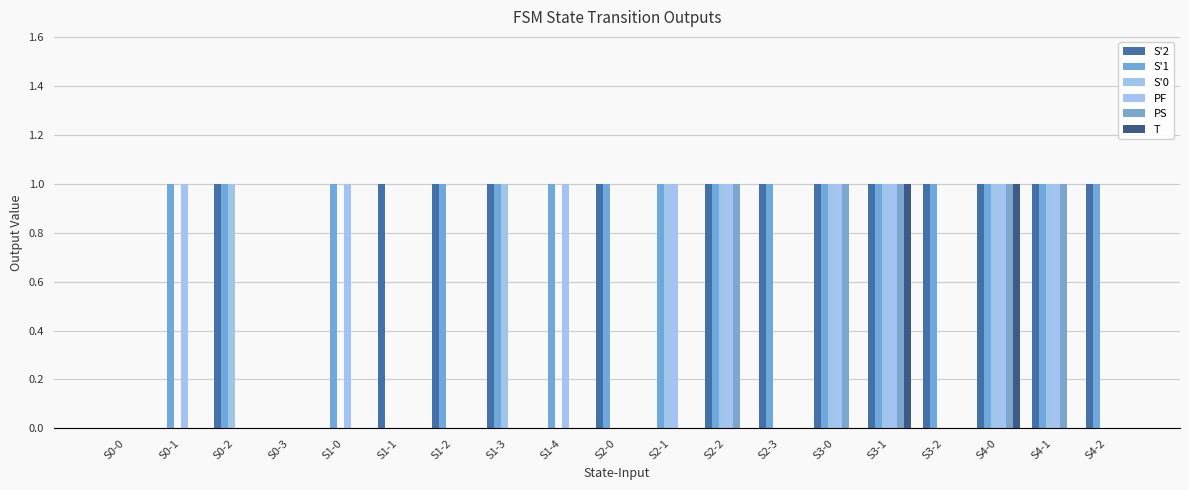

Reading right to left, transcribe all the data shown in this chart.

S'2: 1	1	1	1	1	1	1	1	0	1	0	1	1	1	0	0	1	0	0
S'1: 1	1	1	1	1	1	1	1	1	1	1	1	1	0	1	0	1	1	0
S'0: 0	1	1	0	1	1	0	1	1	0	0	1	0	0	0	0	1	0	0
PF: 0	1	1	0	1	1	0	1	1	0	1	0	0	0	1	0	0	1	0
PS: 0	1	1	0	1	1	0	1	0	0	0	0	0	0	0	0	0	0	0
T: 0	0	1	0	1	0	0	0	0	0	0	0	0	0	0	0	0	0	0